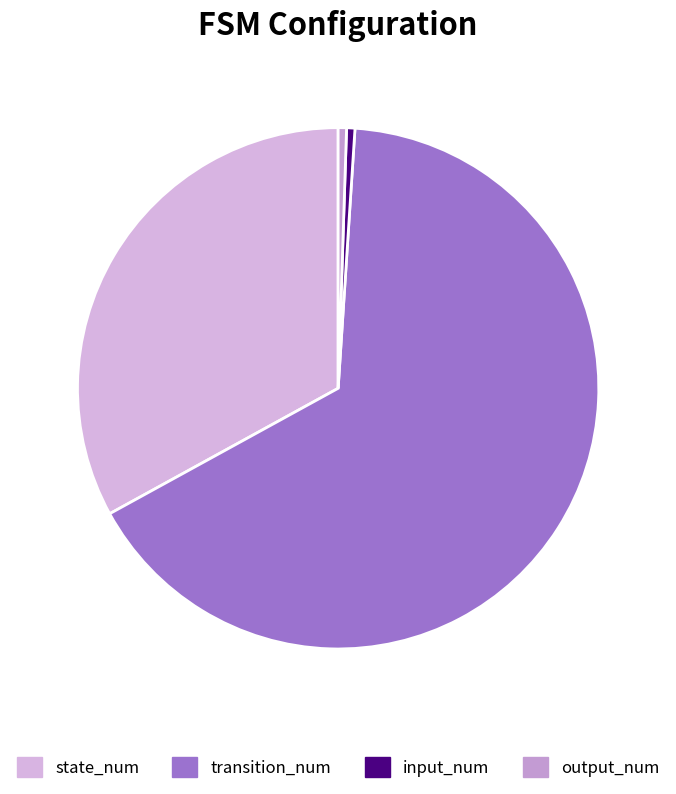

To the nearest percent, what is the difference between the largest and smallest slice percentages?

65%